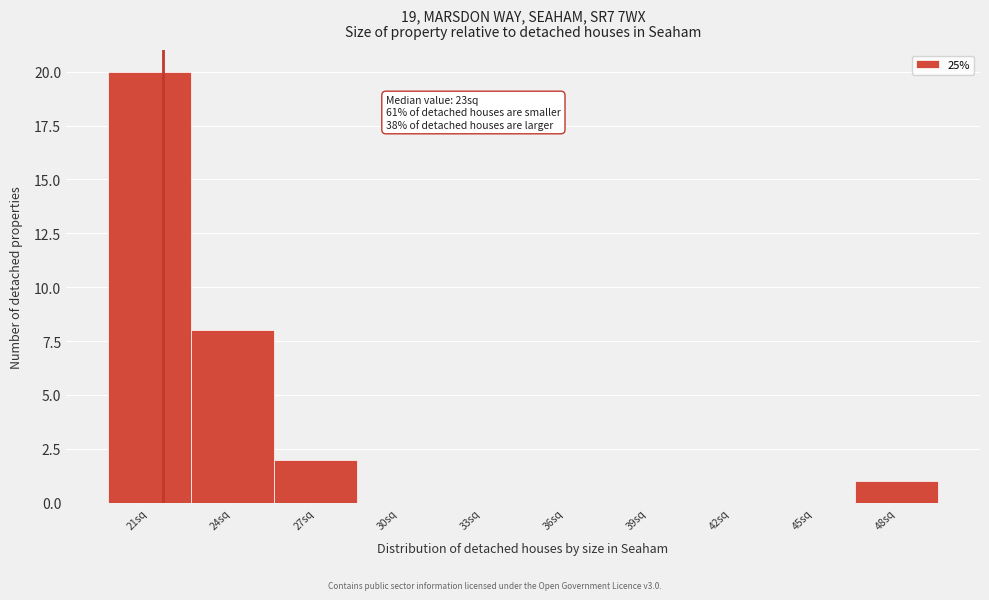

Reading left to right, what are all the values shown in this chart?

21sq=20	24sq=8	27sq=2	30sq=0	33sq=0	36sq=0	39sq=0	42sq=0	45sq=0	48sq=1